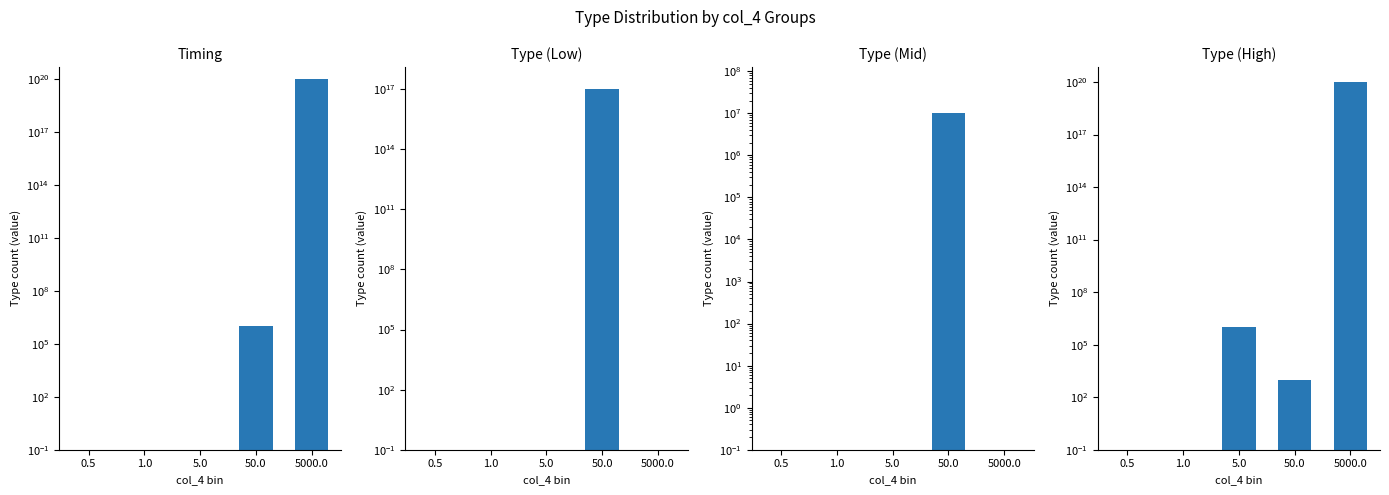

What is the label of the 4th bar from the right?

1.0